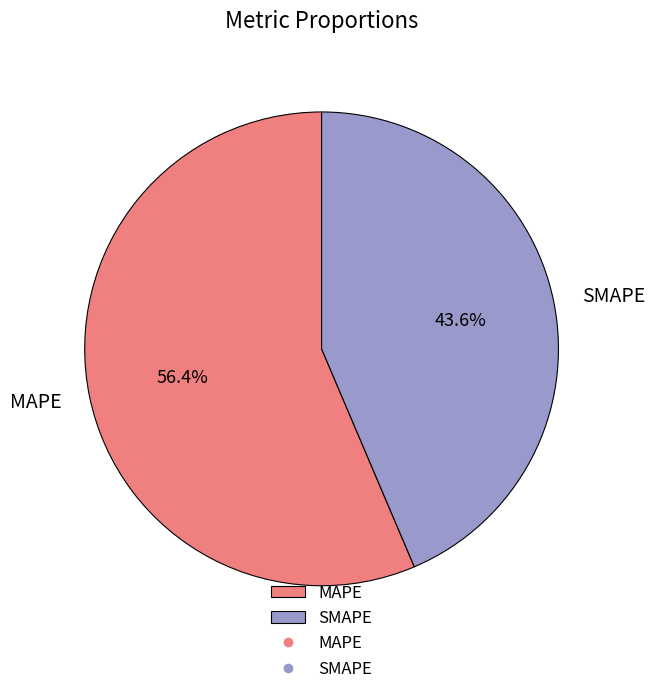

How many segments does this pie chart have?

2